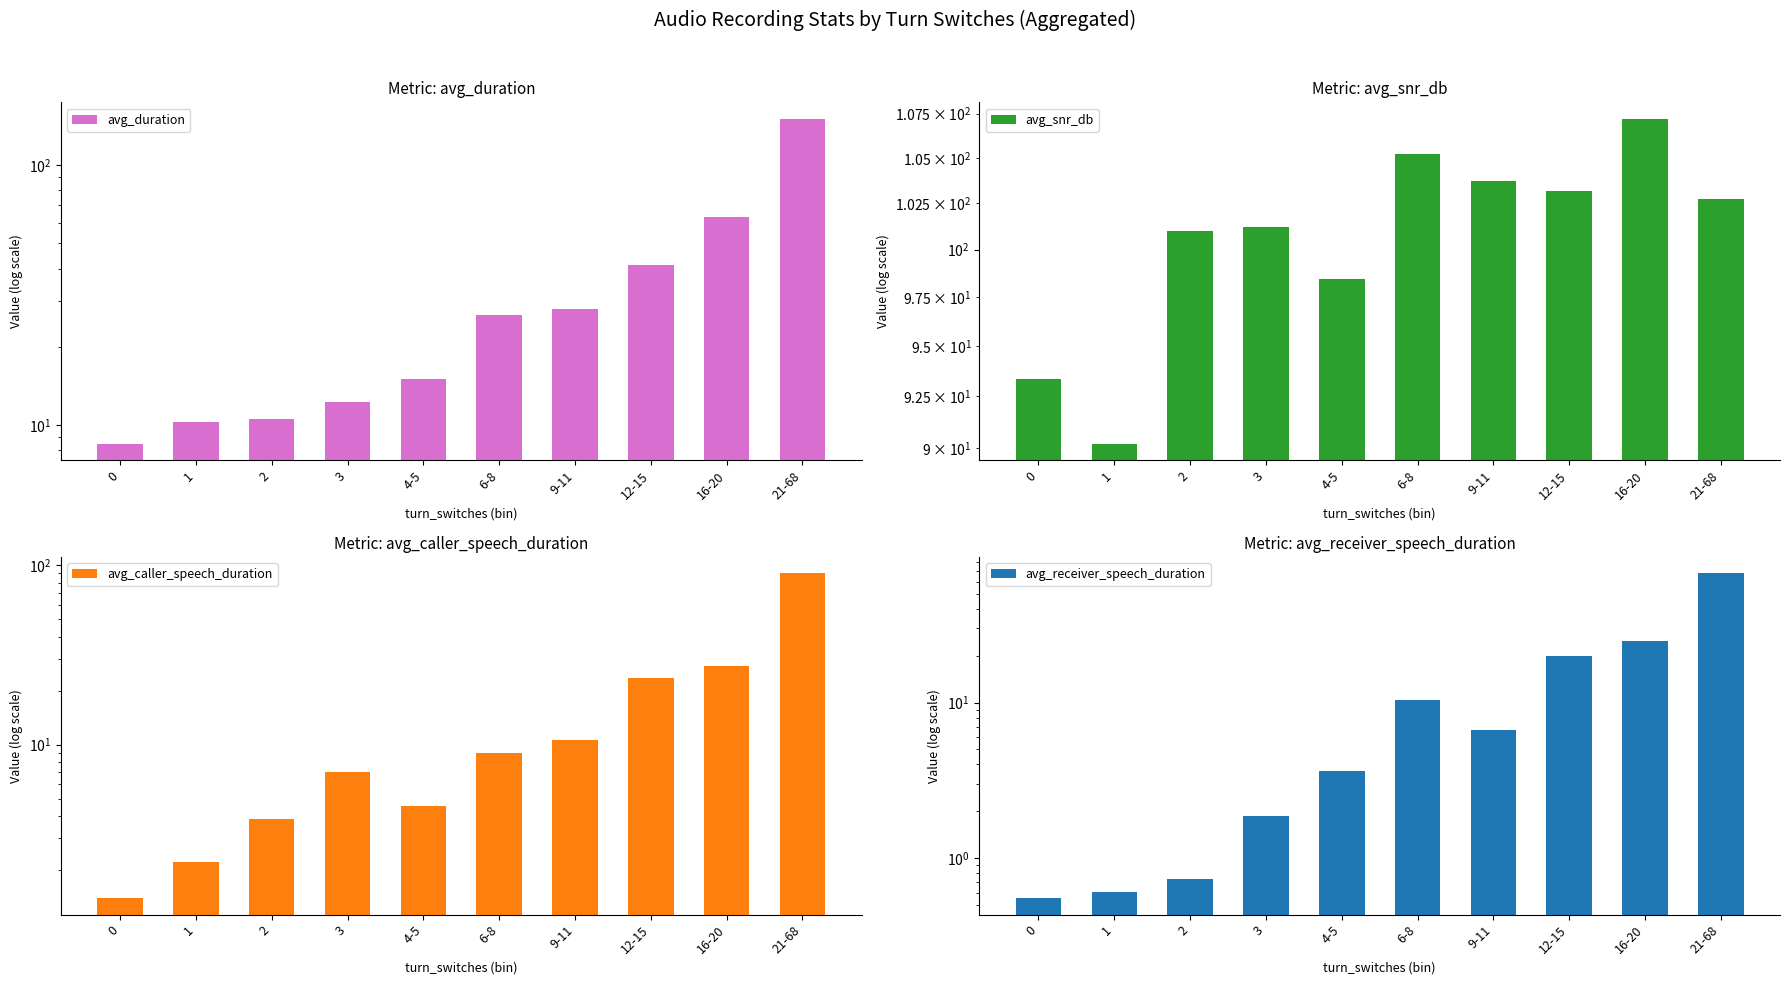

What is the difference between the avg_caller_speech_duration values at 12-15 and 4-5?

19.1